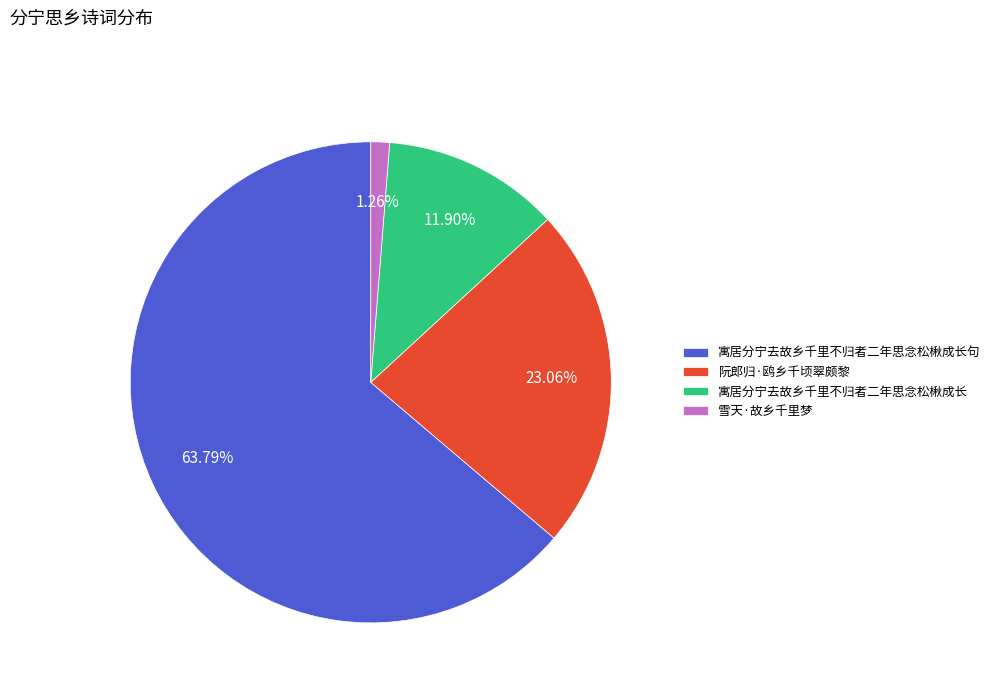

Which category has the biggest portion of the pie?

寓居分宁去故乡千里不归者二年思念松楸成长句